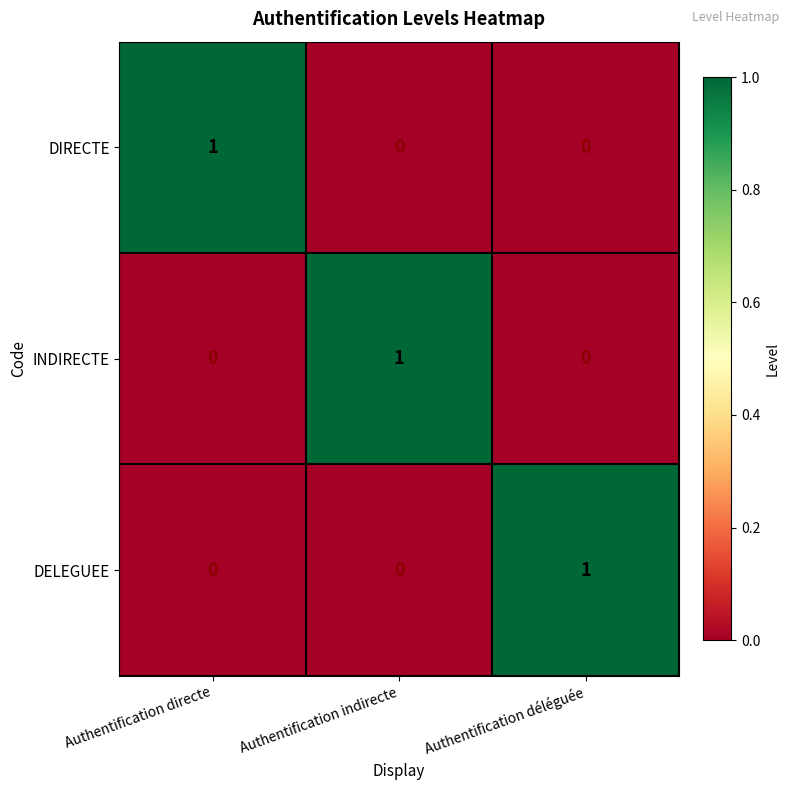

Is the value of INDIRECTE at Authentification déléguée greater than the value of DIRECTE at Authentification directe?

No